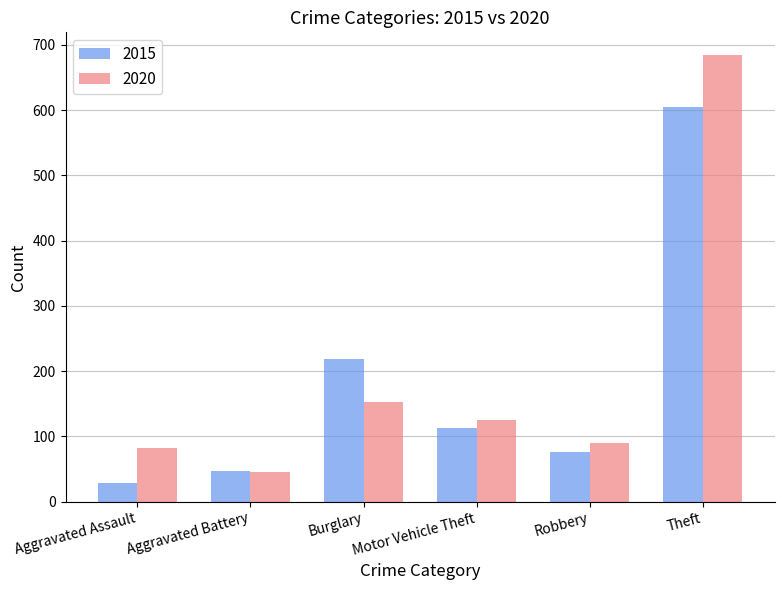

Which label corresponds to the smallest value in the chart?

Aggravated Assault